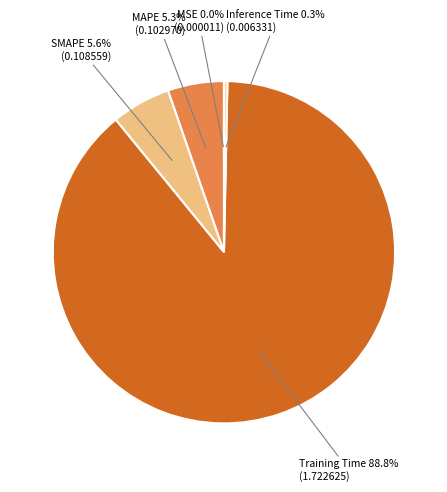

To the nearest percent, what portion does Training Time represent?

89%